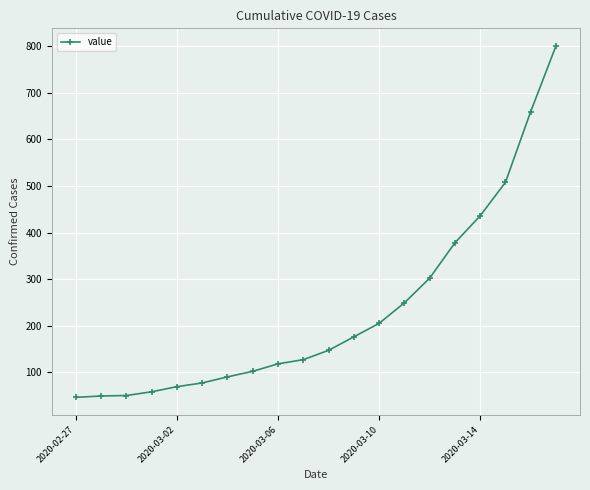

How many lines are shown in the chart?

1